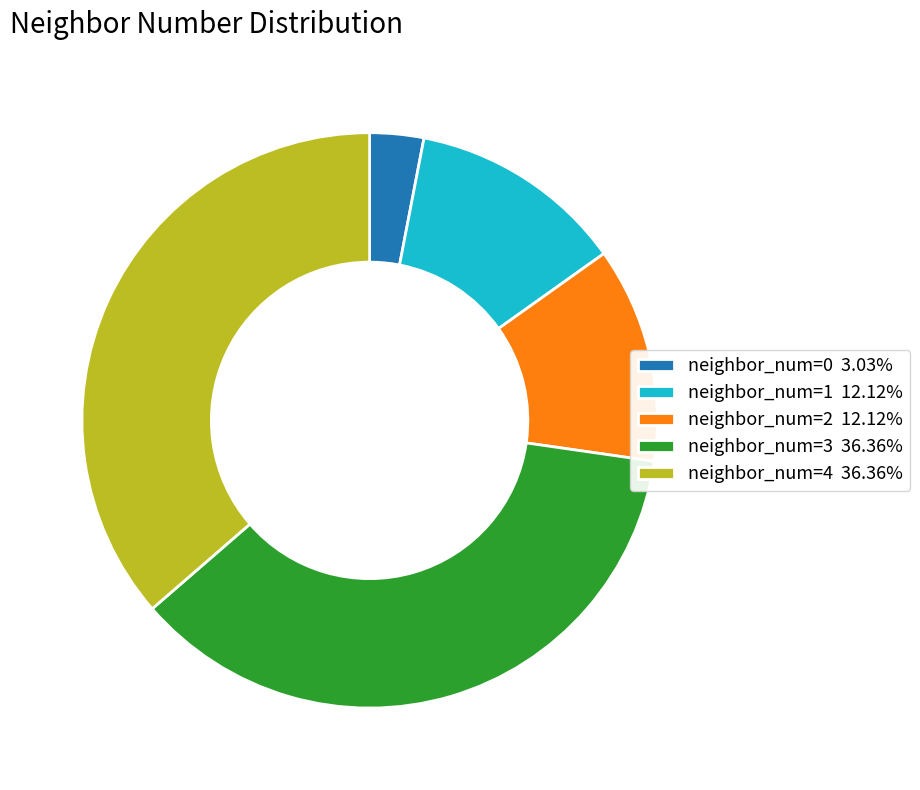

How many slices are in this pie chart?

5